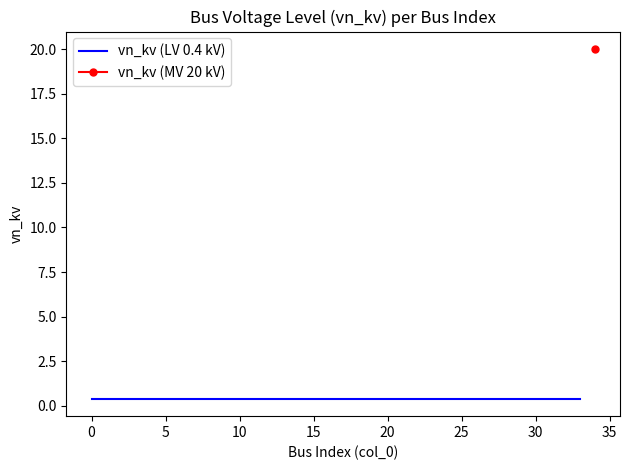

Rank the categories by value from highest to lowest.

34, 0, 1, 2, 3, 4, 5, 6, 7, 8, 9, 10, 11, 12, 13, 14, 15, 16, 17, 18, 19, 20, 21, 22, 23, 24, 25, 26, 27, 28, 29, 30, 31, 32, 33